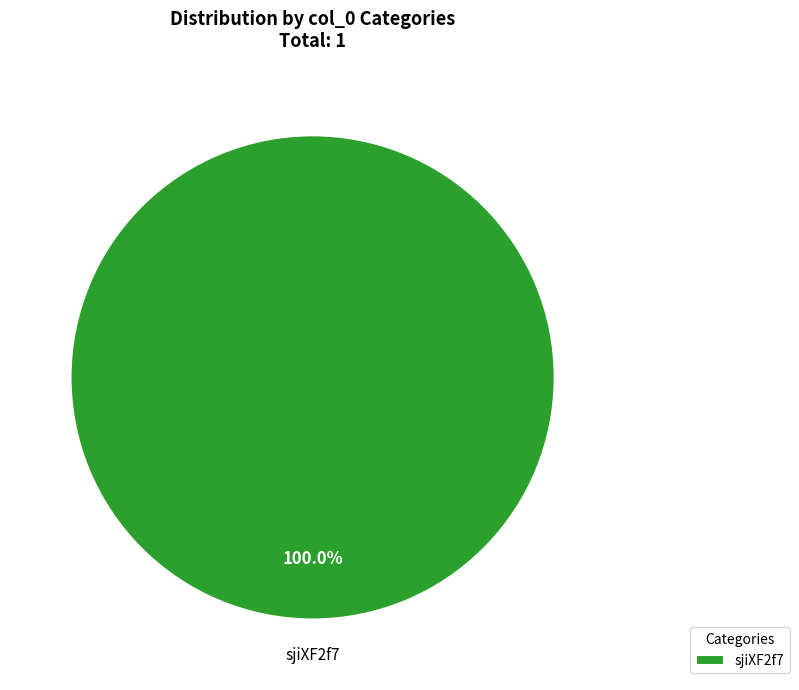

Count the number of slices in the pie.

1